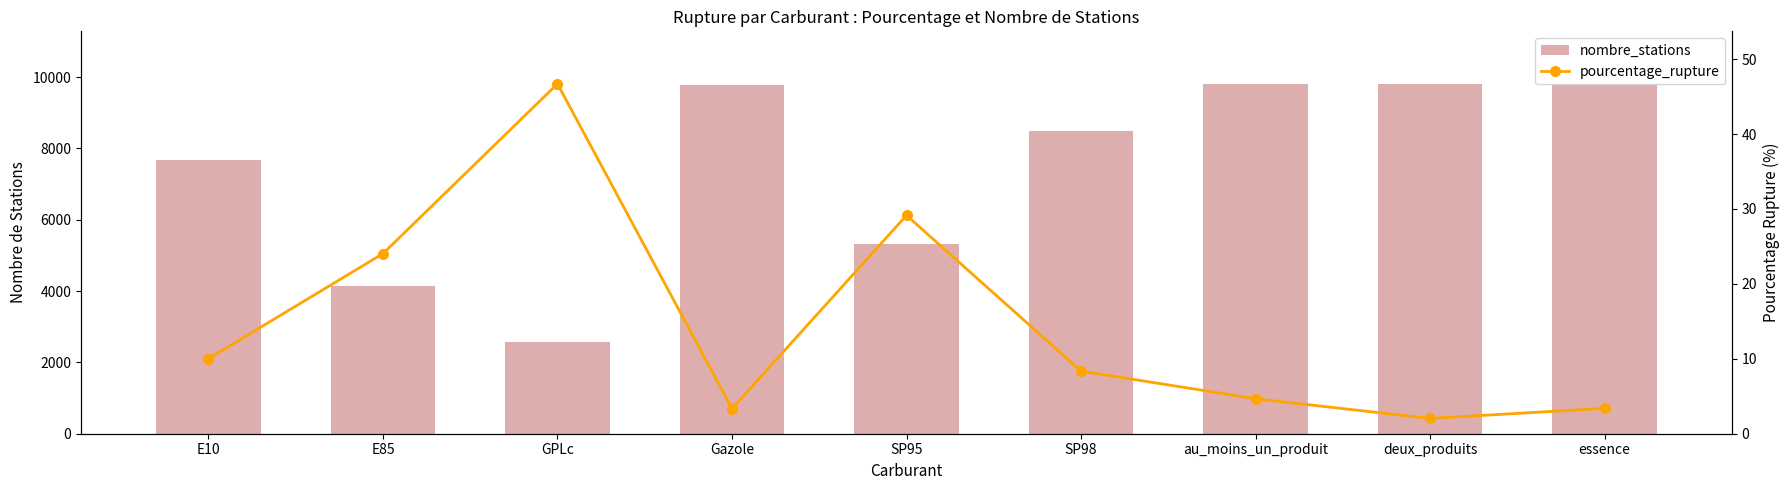

What is the total value across all series at SP98?

8497.4